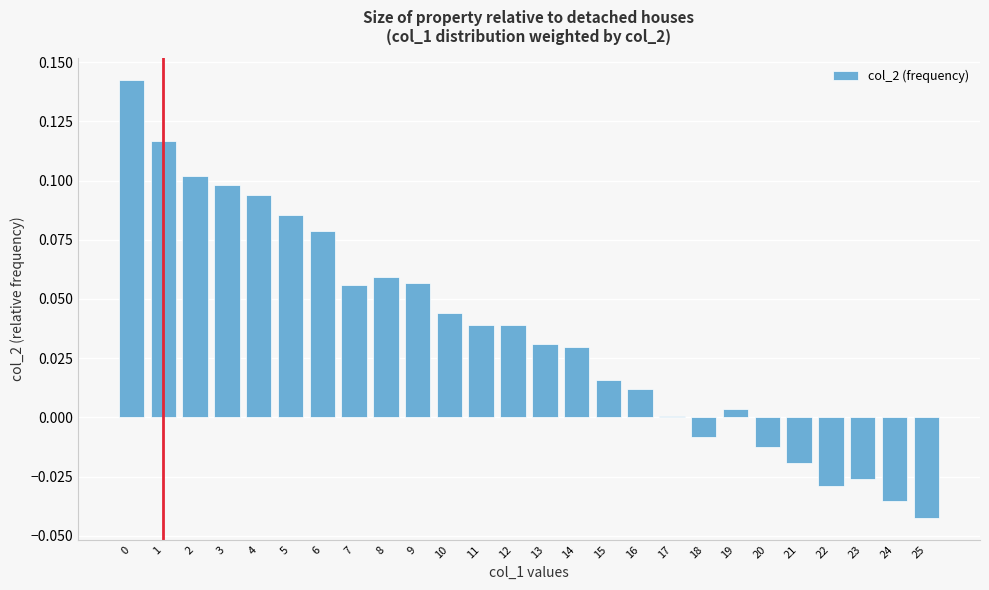

What is the sum of all values?

0.9